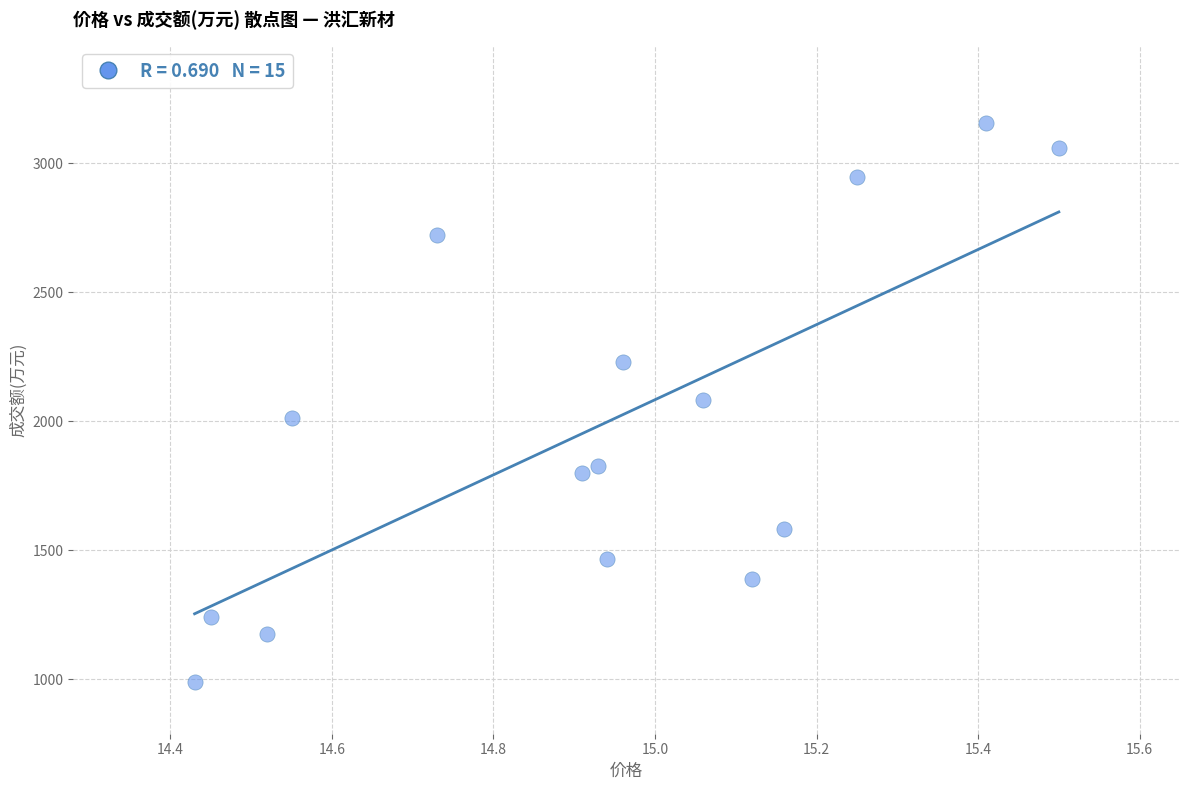

What is the range of Y values (max minus min)?

2168